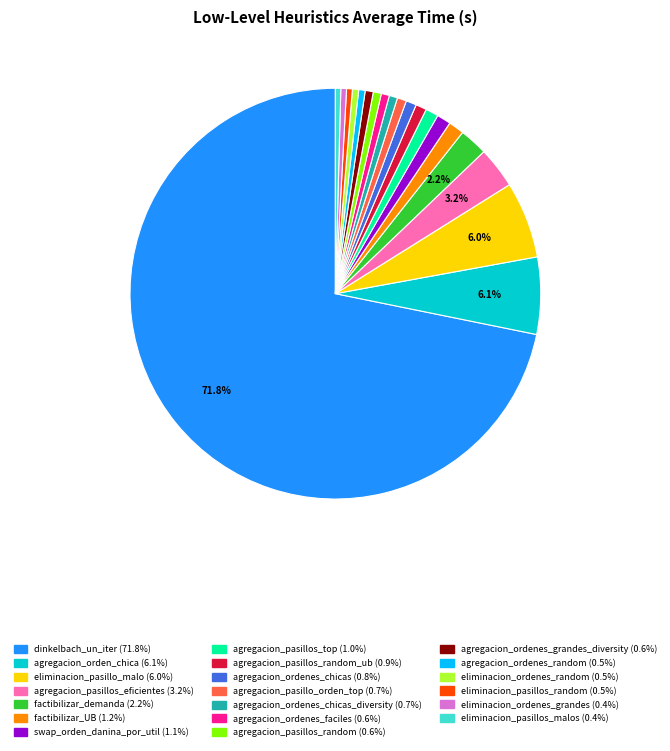

Is there any slice that represents more than half of the pie?

Yes